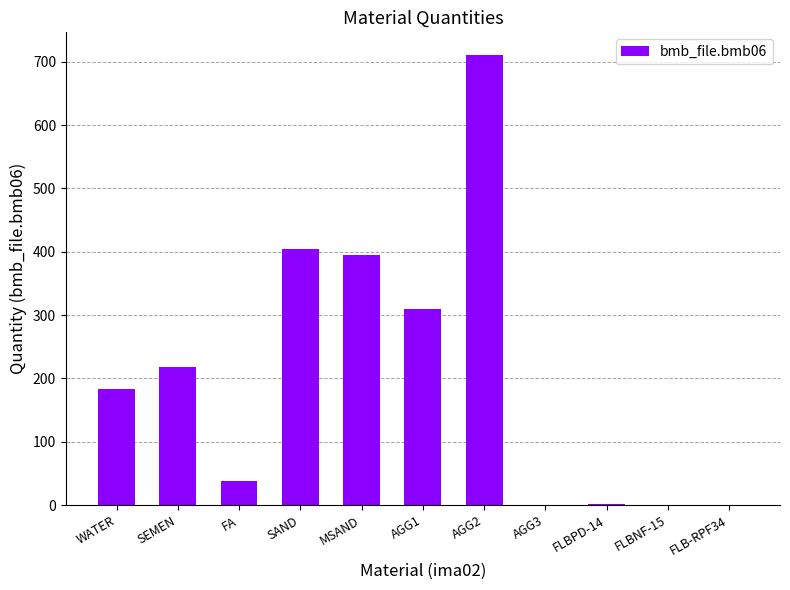

Does the chart contain stacked bars?

No